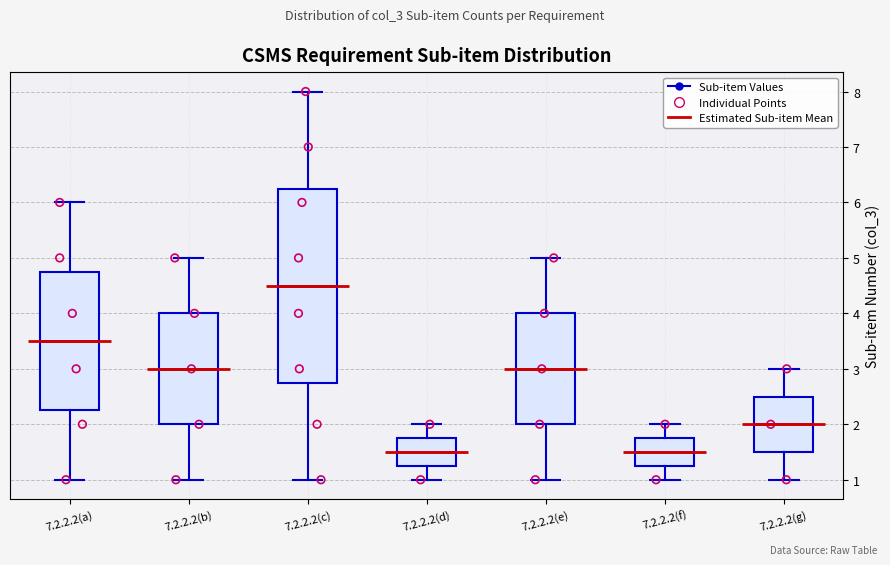

Where does the upper whisker of the box for 7.2.2.2(d) end on the y-axis? The values are not printed on the chart, so give them approximately, as read against the axis.

2.0